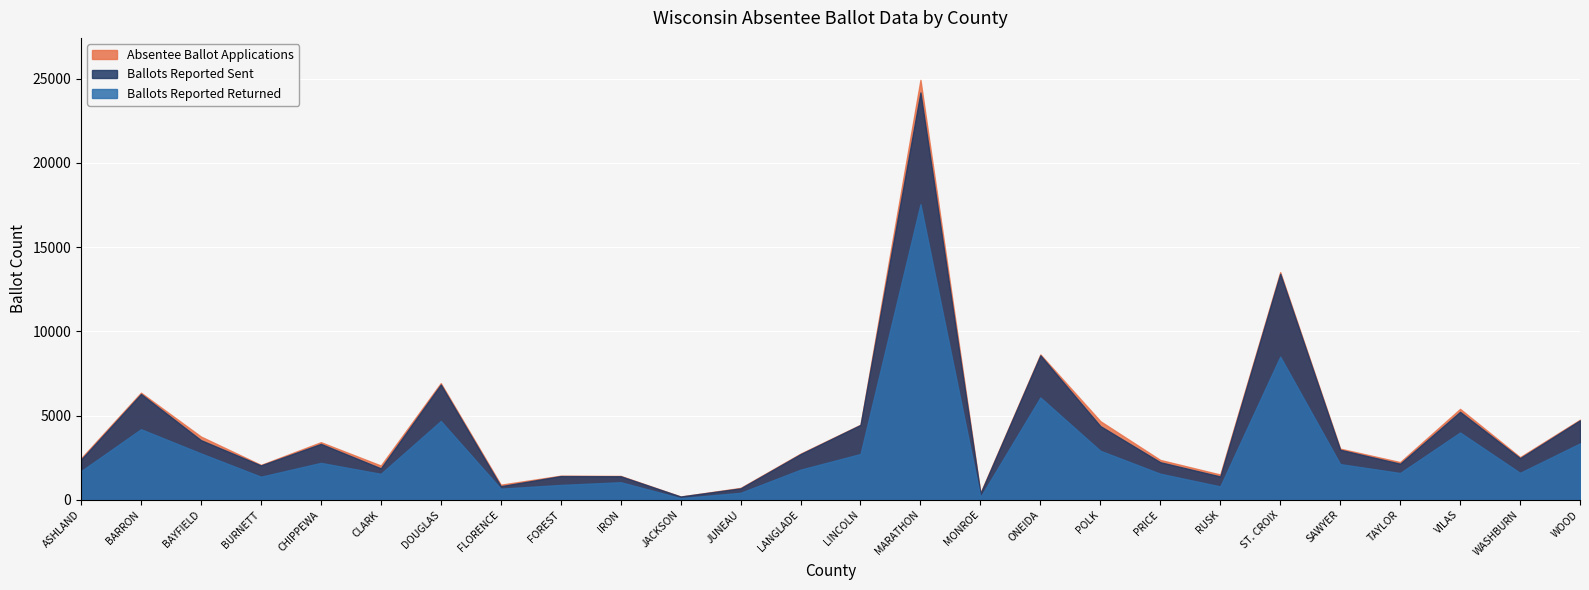

The value of Ballots Reported Returned at ONEIDA is 6078. True or false?

True